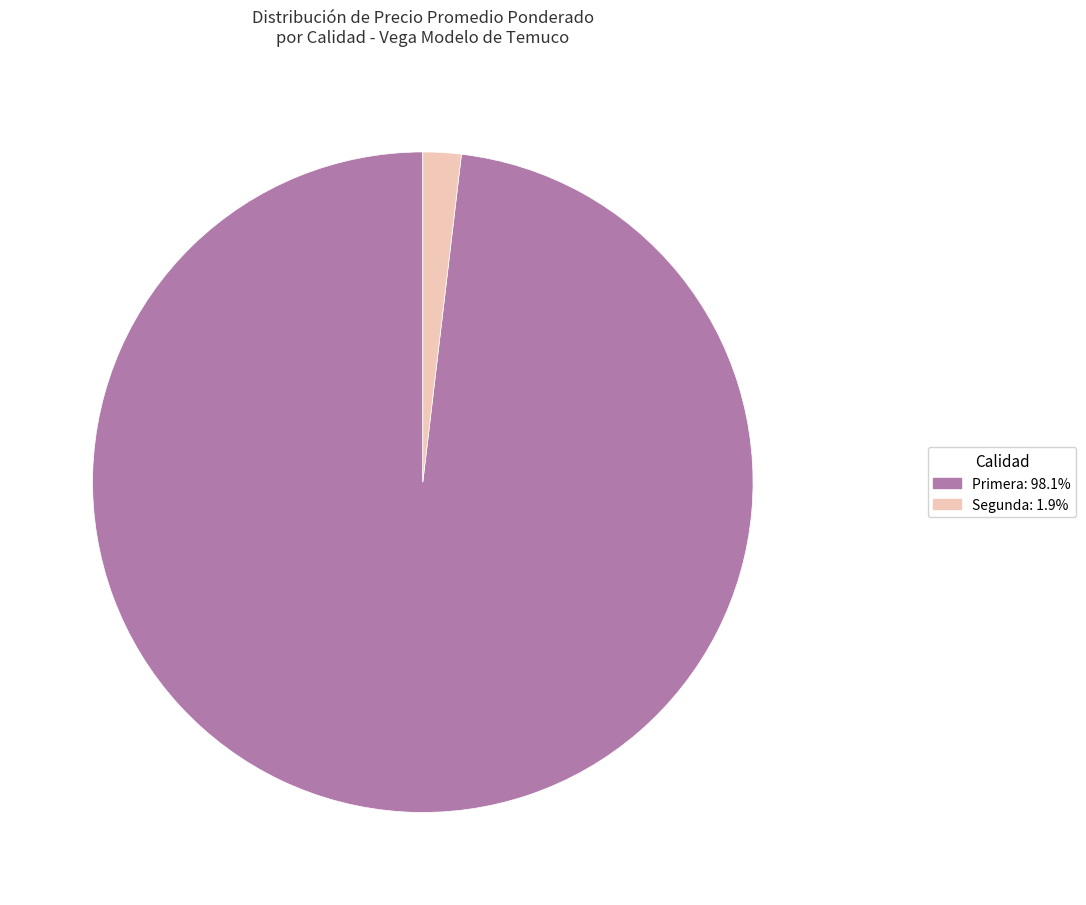

Does Segunda: 1.9% account for over 50% of the chart?

No